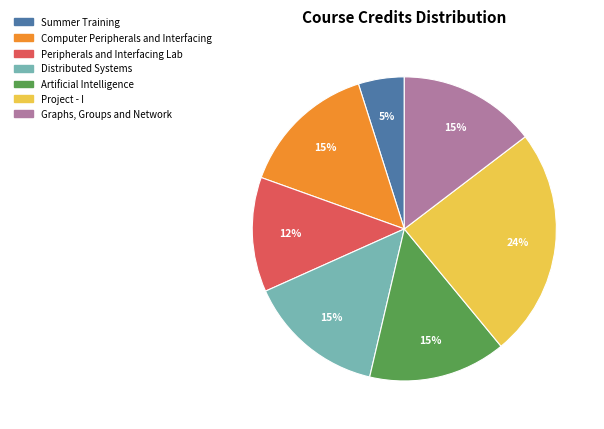

What percentage is the Artificial Intelligence slice, to the nearest percent?

15%